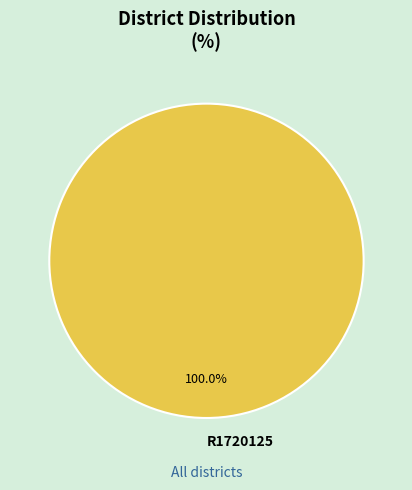

Rank the categories by value from lowest to highest.

R1720125